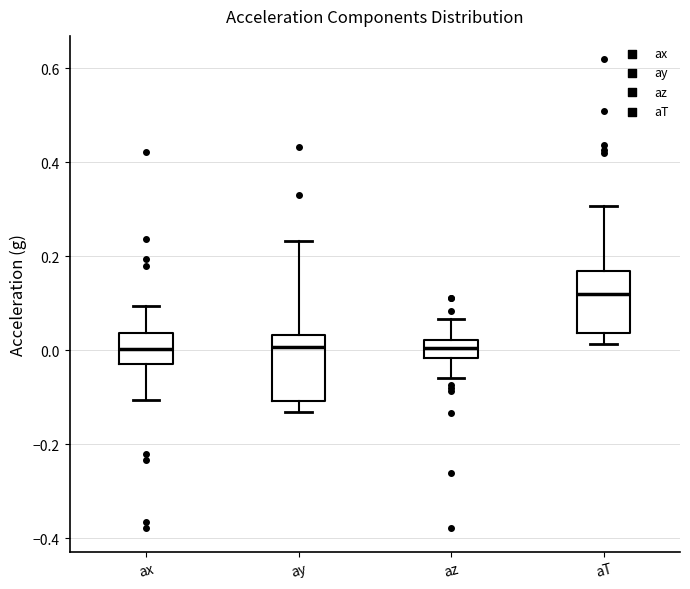

Reading left to right, read every box against the y-axis: the position of its median line, the range the box covers, and the ends of its whiskers. The values are not printed on the chart, so give them approximately, as read against the axis.

ax: median 0.00, box -0.04 to 0.04, whiskers -0.10 to 0.10
ay: median 0.00, box -0.10 to 0.04, whiskers -0.14 to 0.24
az: median 0.00, box -0.02 to 0.02, whiskers -0.06 to 0.06
aT: median 0.12, box 0.04 to 0.16, whiskers 0.02 to 0.30